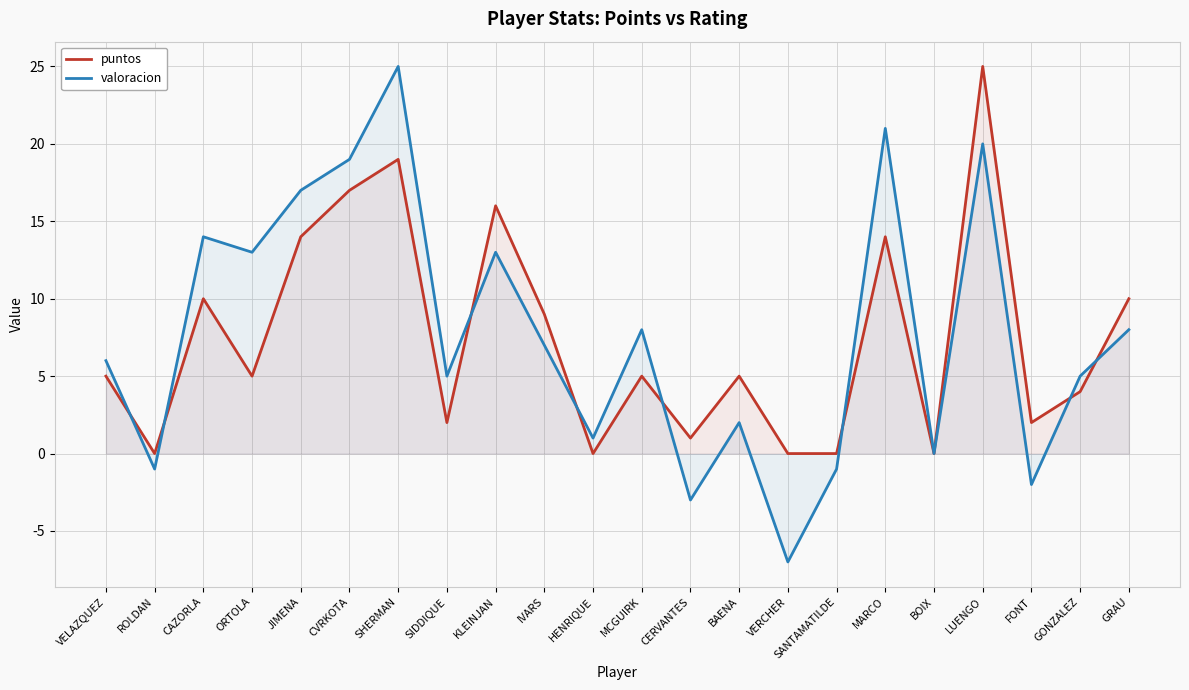

In puntos, how many points are lower than both neighbors (excluding endpoints)?

7